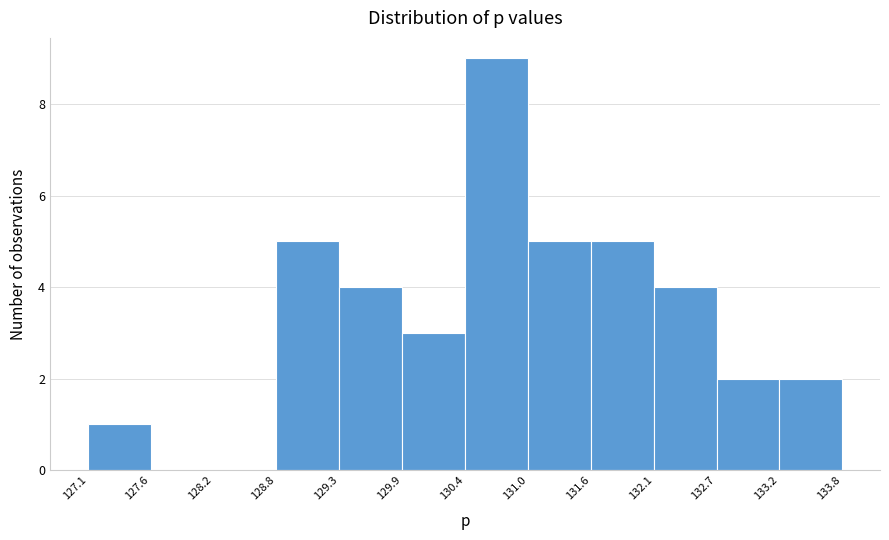

Which range on the x-axis has the tallest bar?

130.4 to 131.0